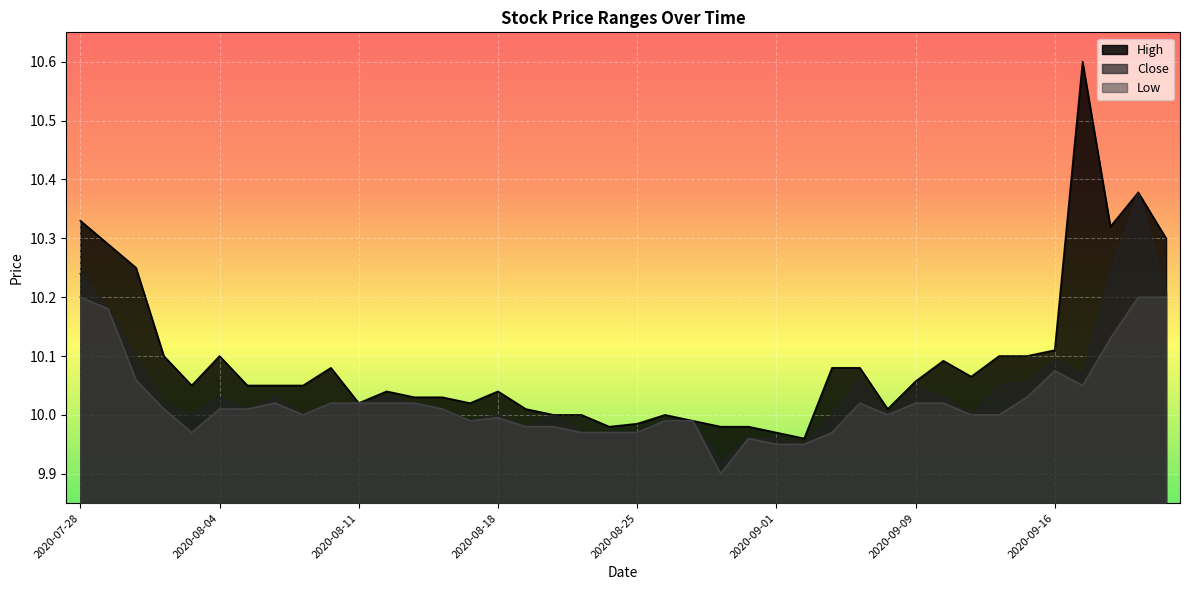

Where does the Close series first go above 10?

2020-07-28